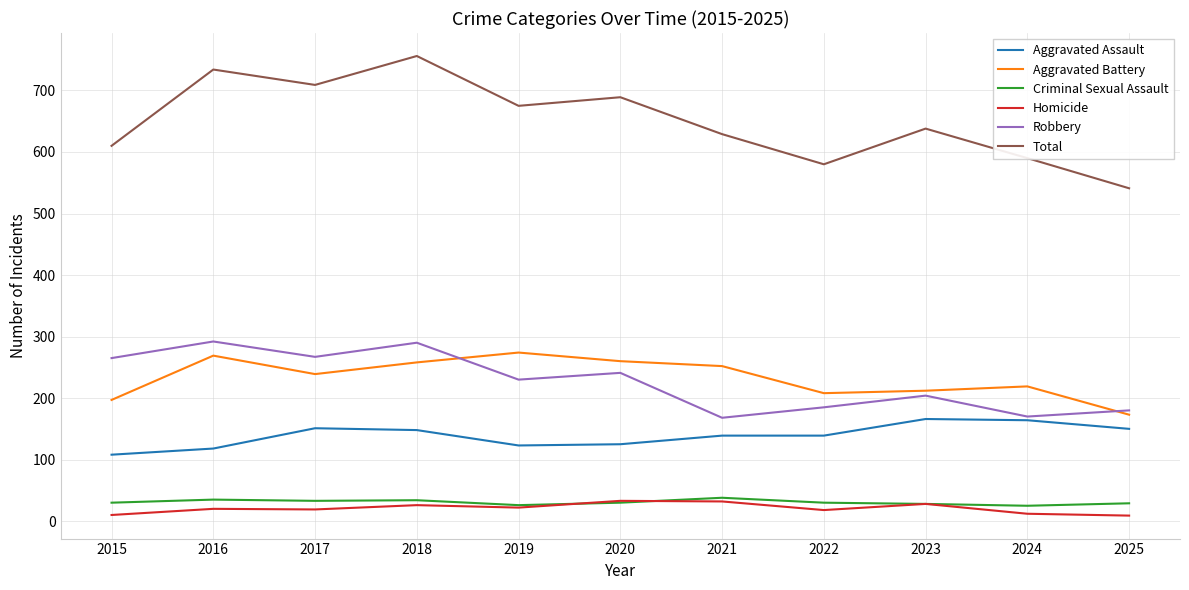

Is this an area chart (filled region under the line)?

No